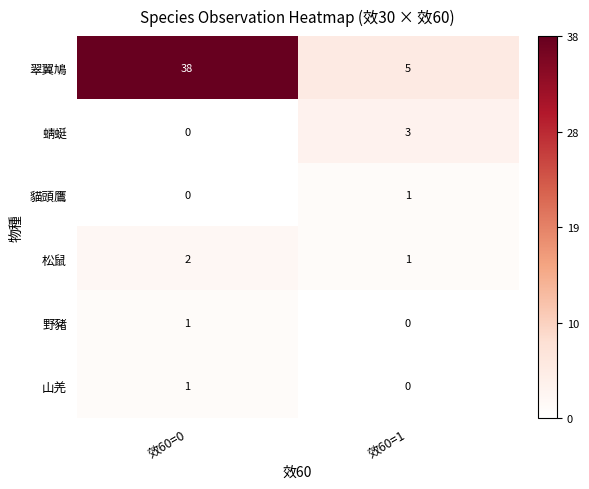

Which series changed the most between 效60=0 and 效60=1?

翠翼鳩